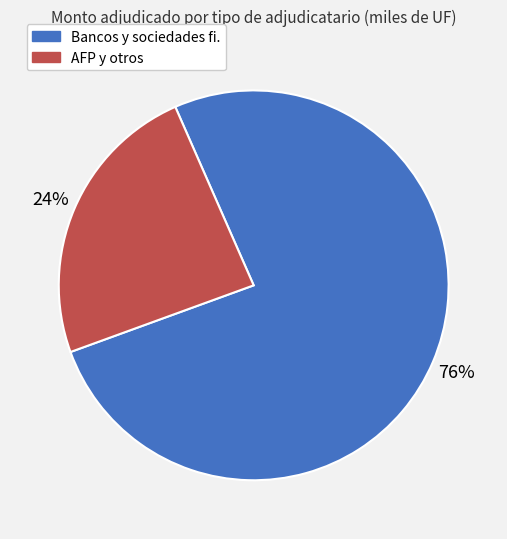

Does any single category account for the majority?

Yes